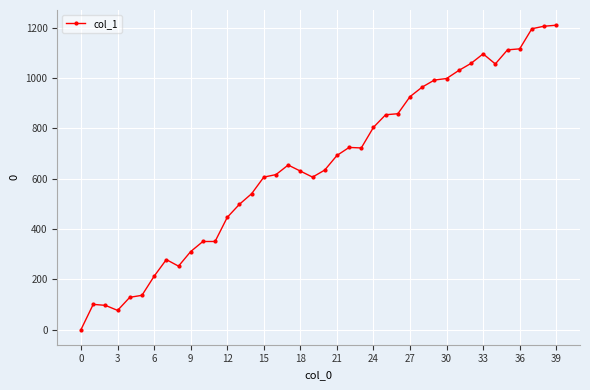

What is the sum of all values?

26132